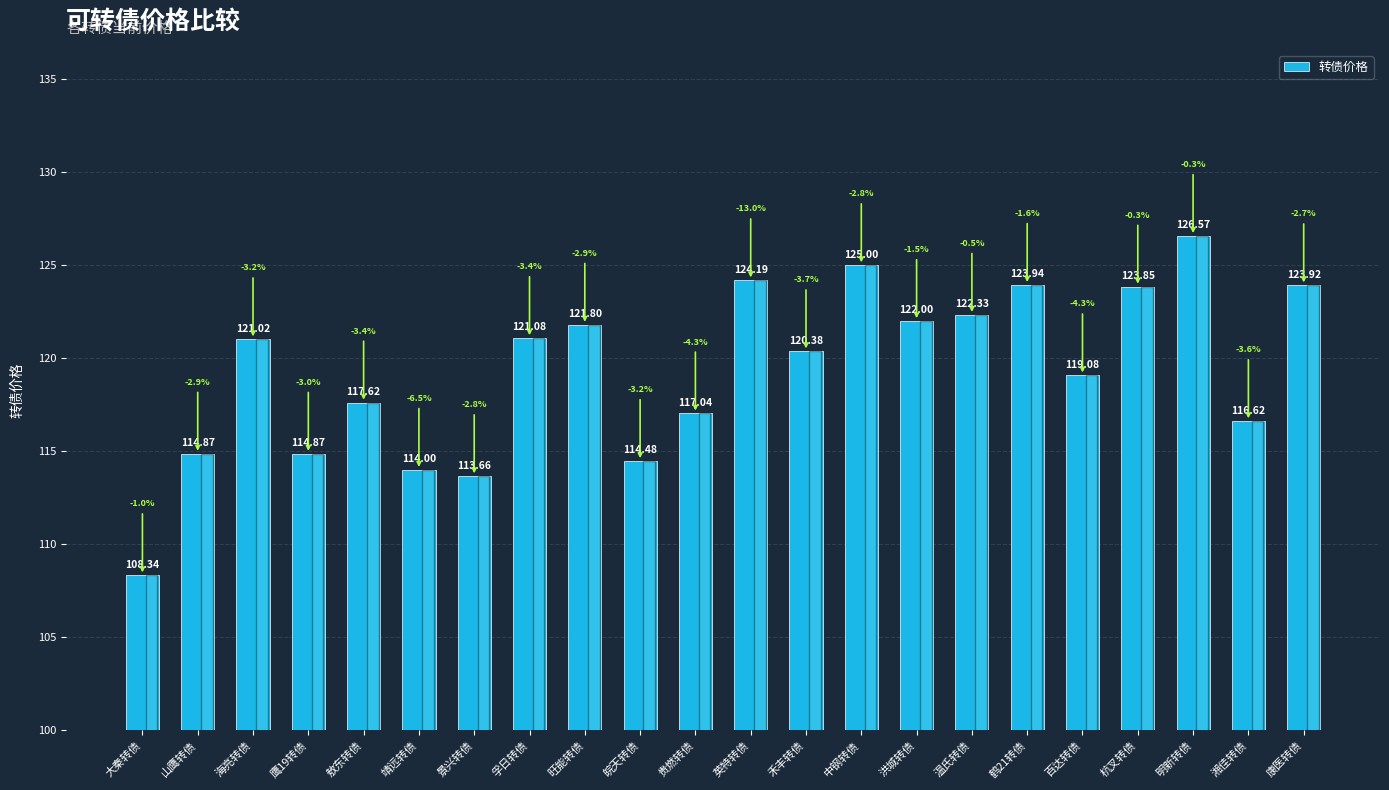

Where is the data nearest to the value 117?

贵燃转债